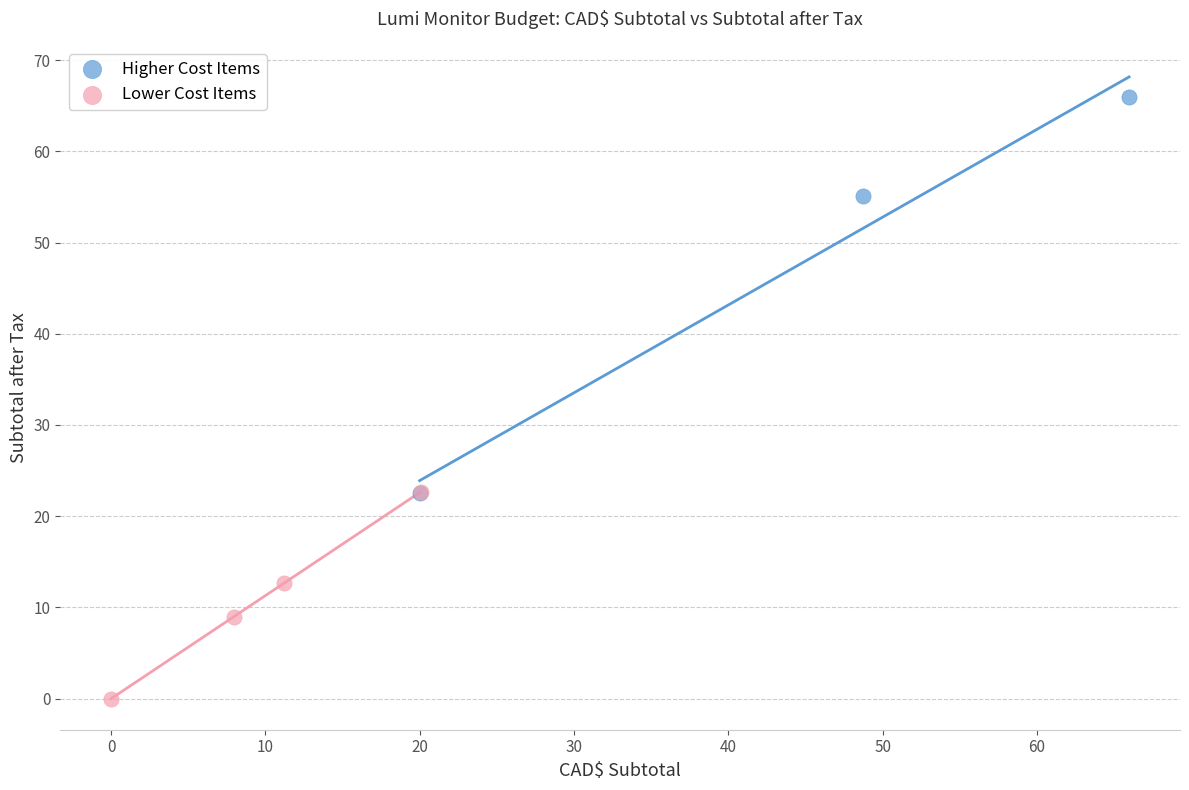

Which series has the largest Y range (max minus min)?

Higher Cost Items